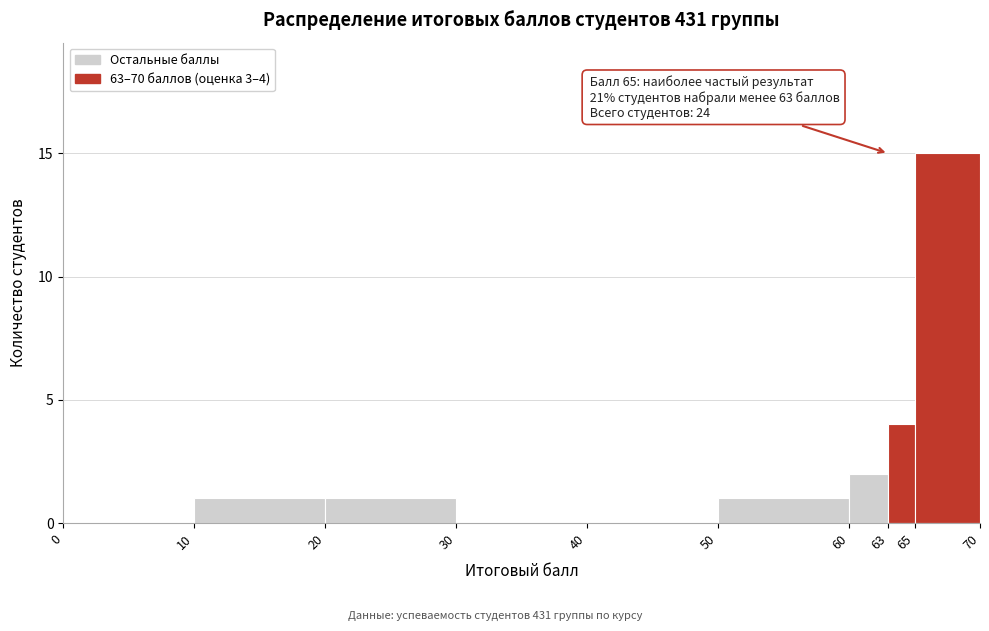

Which range on the x-axis has the tallest bar?

65 to 70